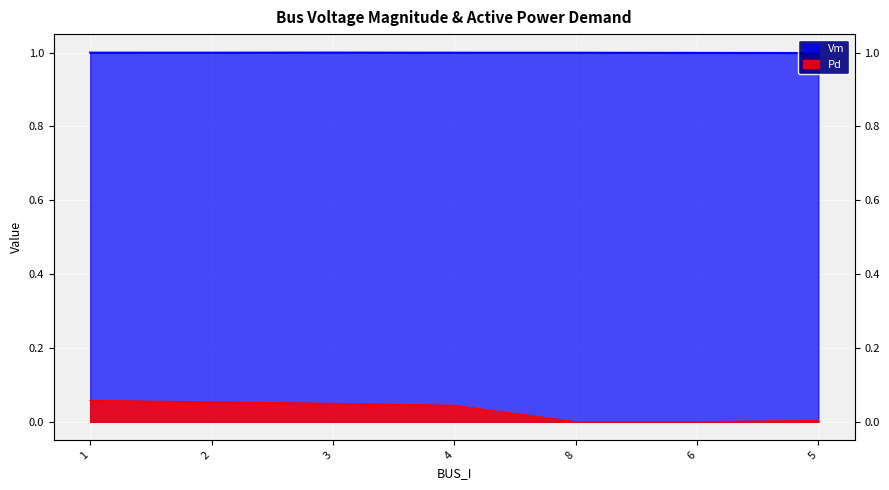

What is the total value across all series at 8?

1.0